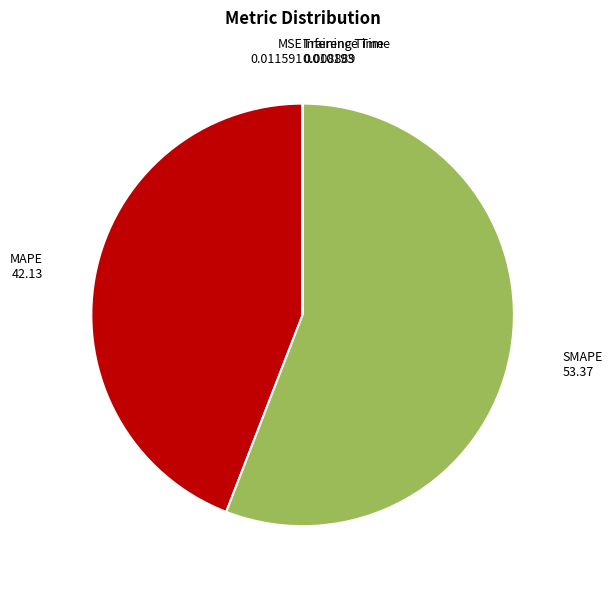

Does any single category account for the majority?

Yes